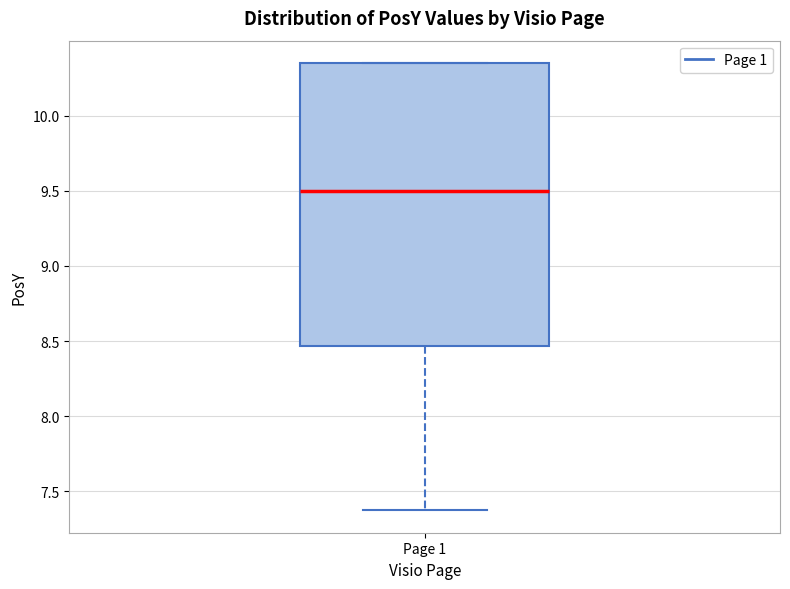

Transcribe this box plot: give where the median line is, the range the box spans, and where the two whiskers end, as read against the y-axis. The values are not printed on the chart, so give them approximately, as read against the axis.

median 9.50, box 8.45 to 10.35, whiskers 7.35 to 10.35